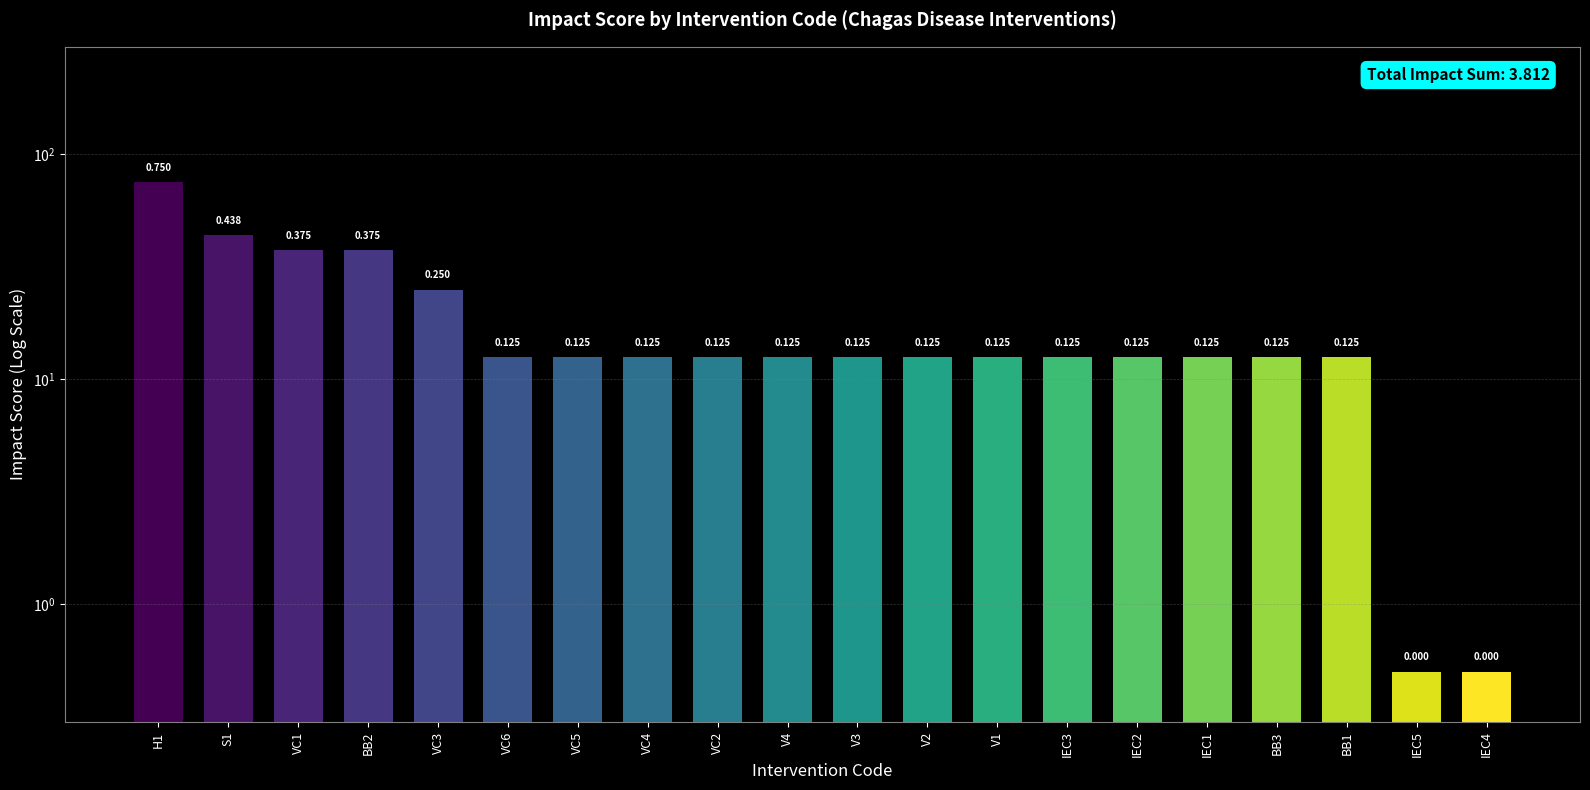

Rank the categories by value from lowest to highest.

IEC5, IEC4, VC6, VC5, VC4, VC2, V4, V3, V2, V1, IEC3, IEC2, IEC1, BB3, BB1, VC3, VC1, BB2, S1, H1